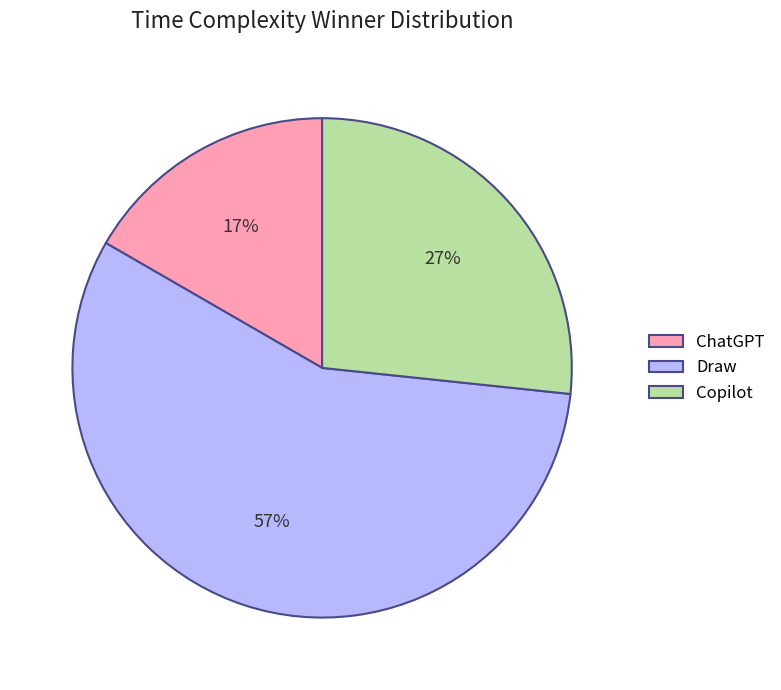

Which slice is the smallest?

ChatGPT